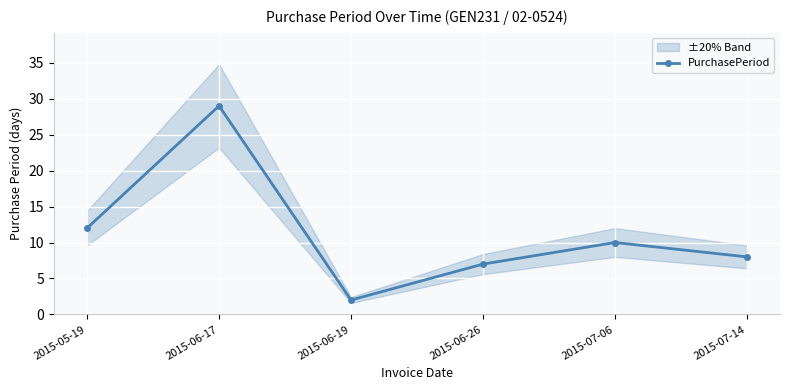

Rank the categories by value from highest to lowest.

2015-06-17, 2015-05-19, 2015-07-06, 2015-07-14, 2015-06-26, 2015-06-19